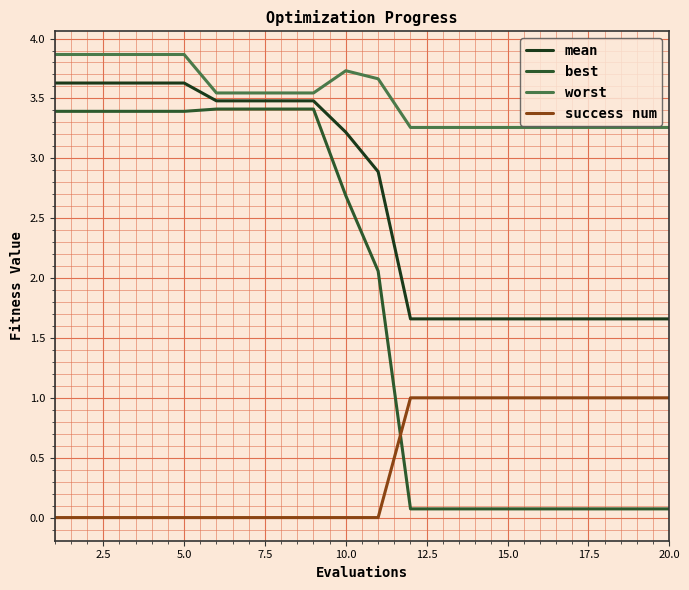

What is the sum of all worst values?

70.2